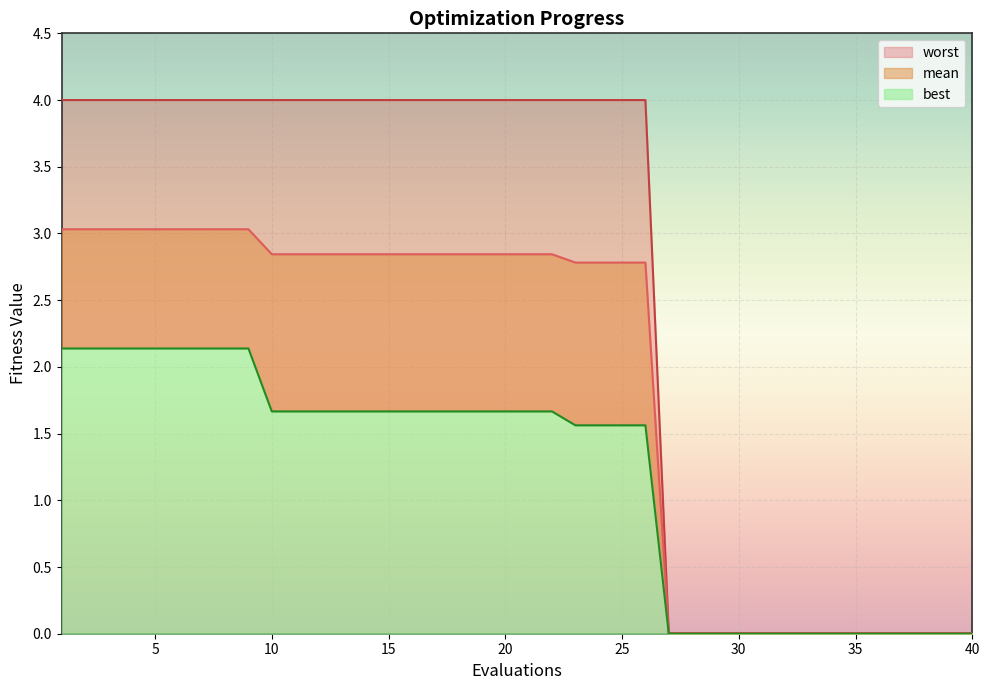

What is the average value of the best series?

1.2